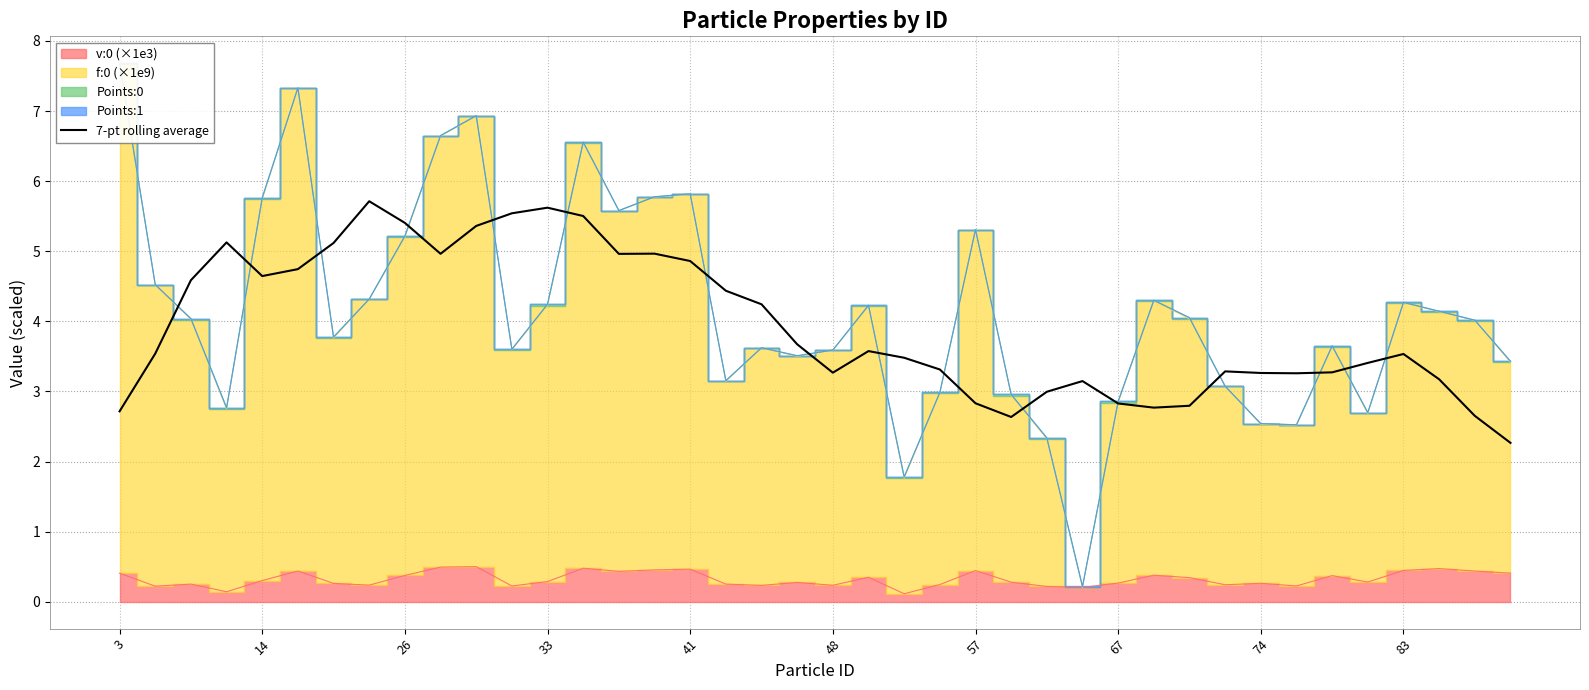

Is it true that 7-pt rolling average equals 2.7 at 3?

True